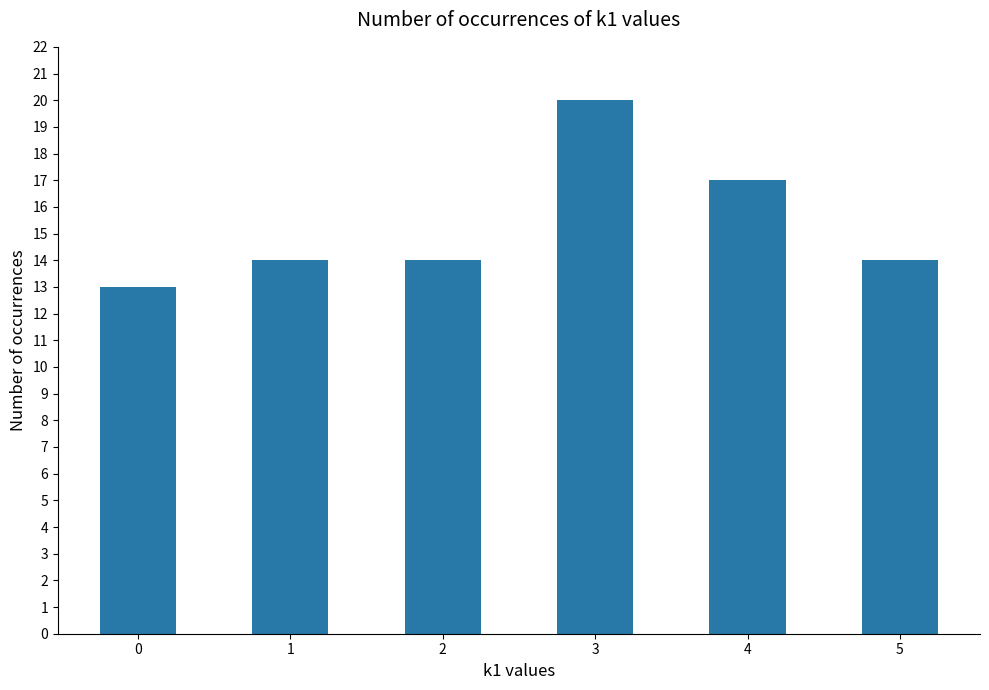

Reading left to right, extract all data points from this chart.

13	14	14	20	17	14